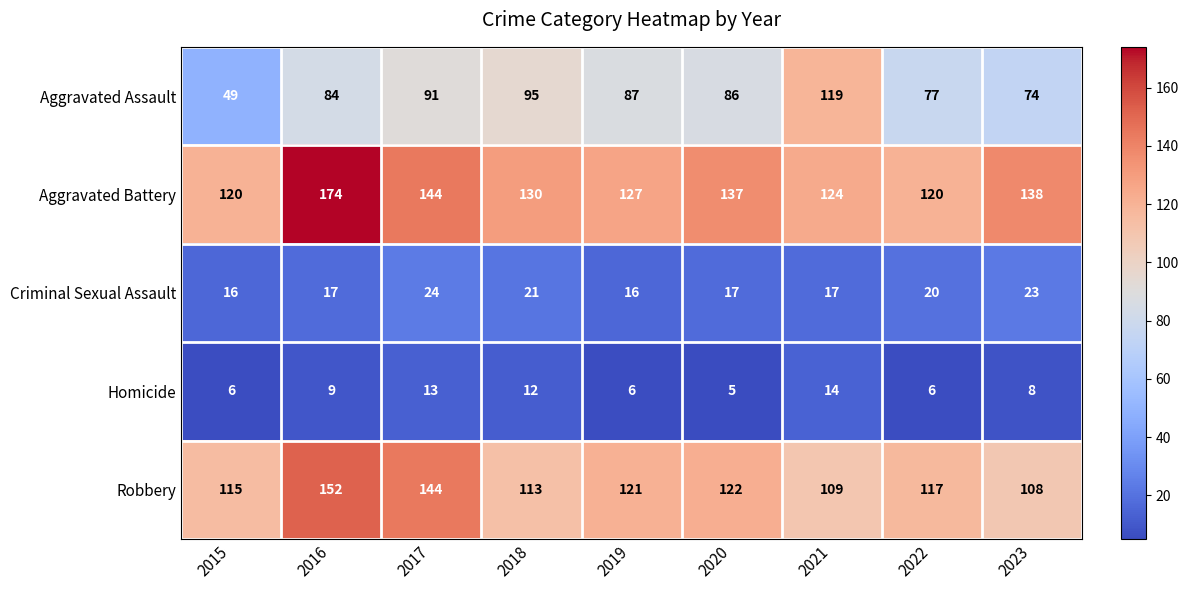

Which series has the largest total across all categories?

Aggravated Battery